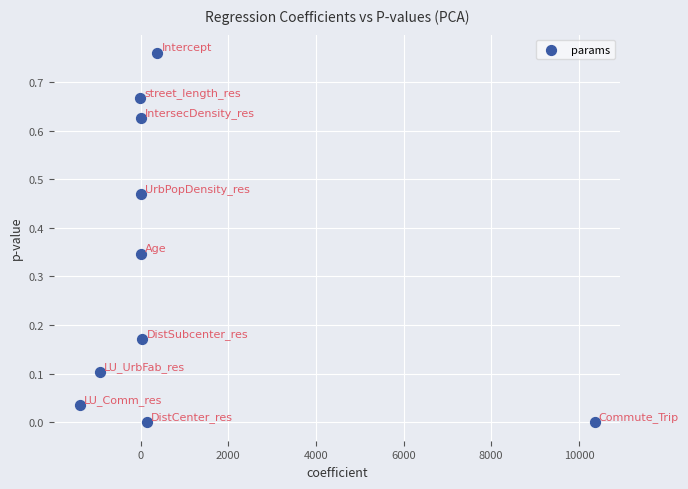

What is the average X value?

862.6